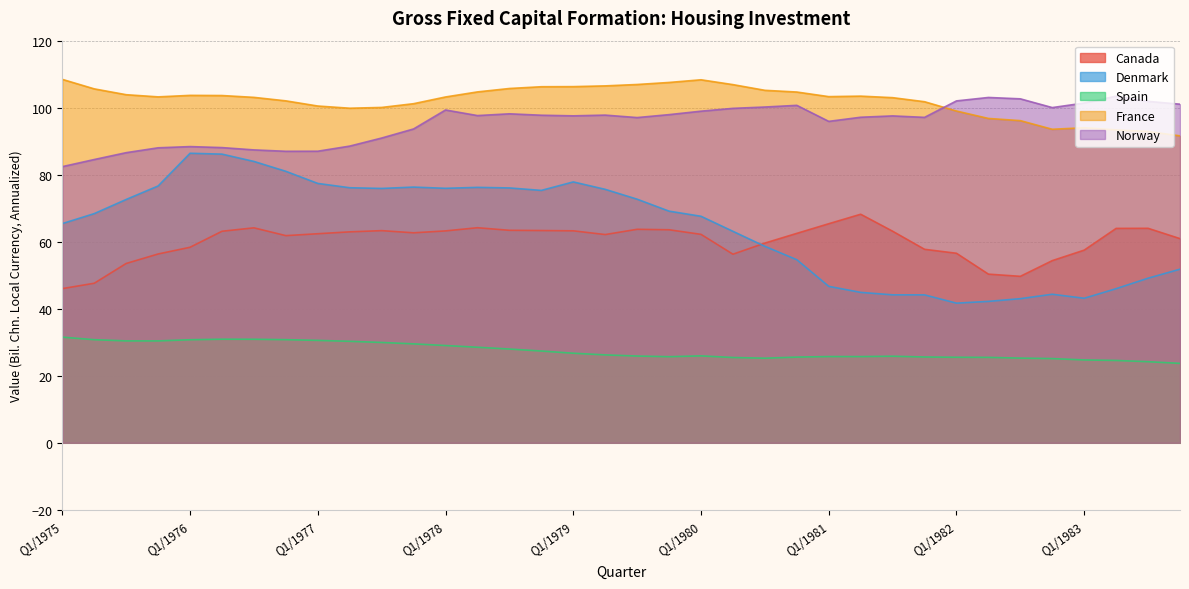

What is the minimum value for Denmark?

41.7